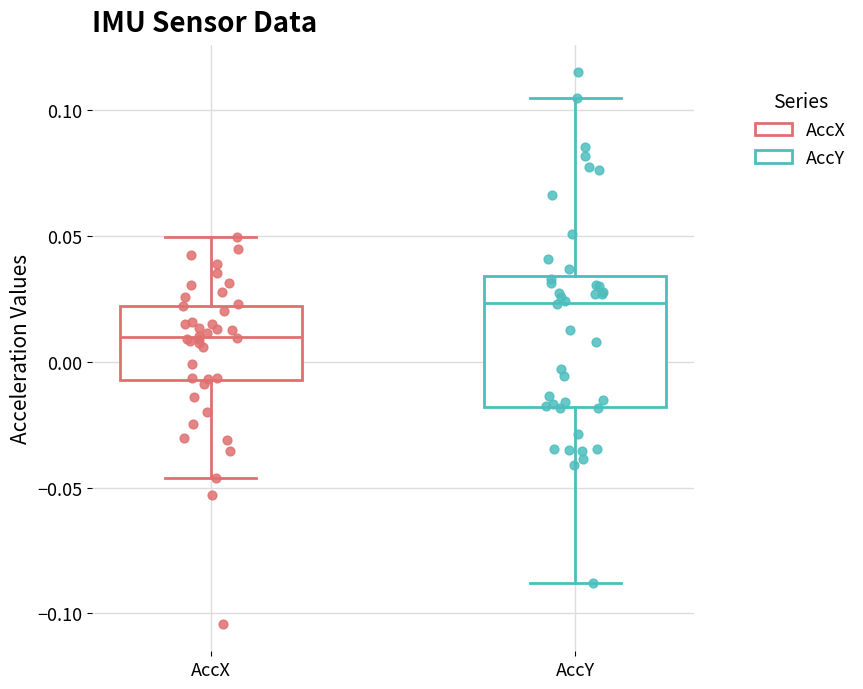

Where is the lower edge of the box for AccY on the y-axis? The values are not printed on the chart, so give them approximately, as read against the axis.

-0.020